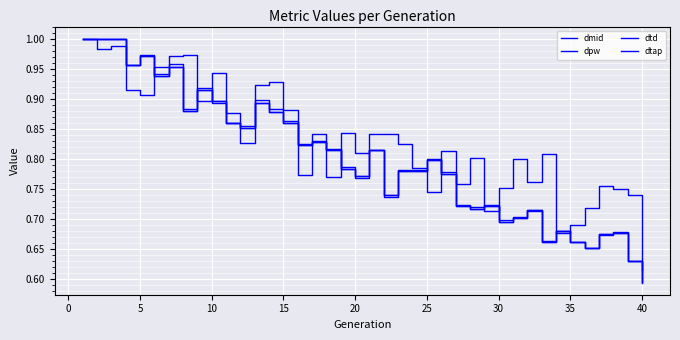

Does the chart display data point markers on the line(s)?

No